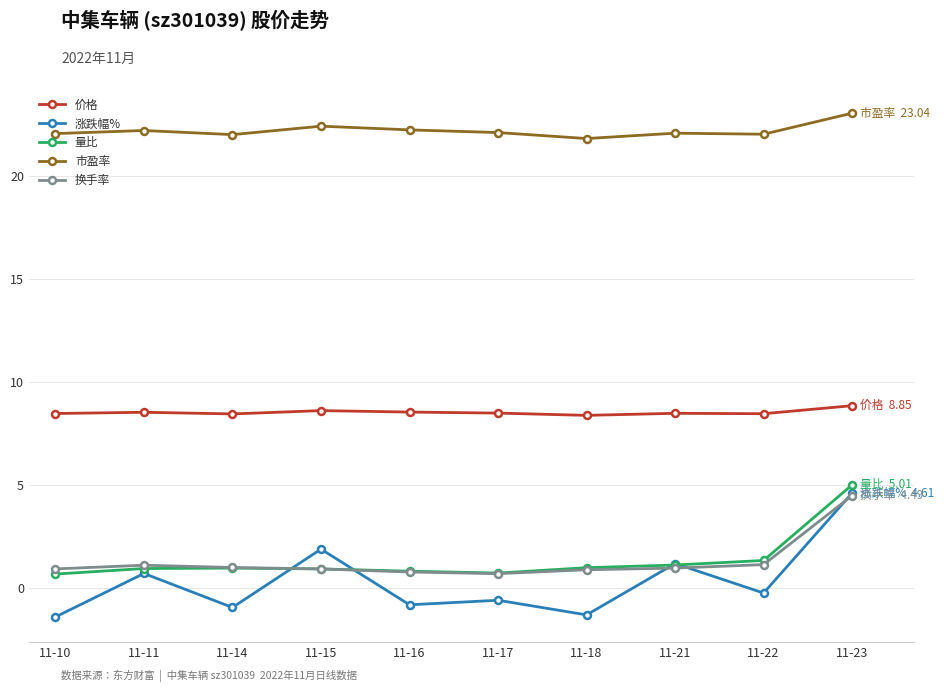

What is the difference between the maximum and second lowest values in the 市盈率 series?

1.0